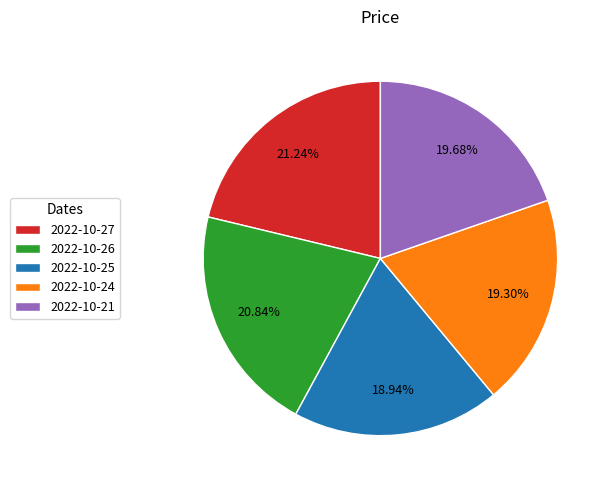

To the nearest percent, what percentage of the pie is 2022-10-26?

21%